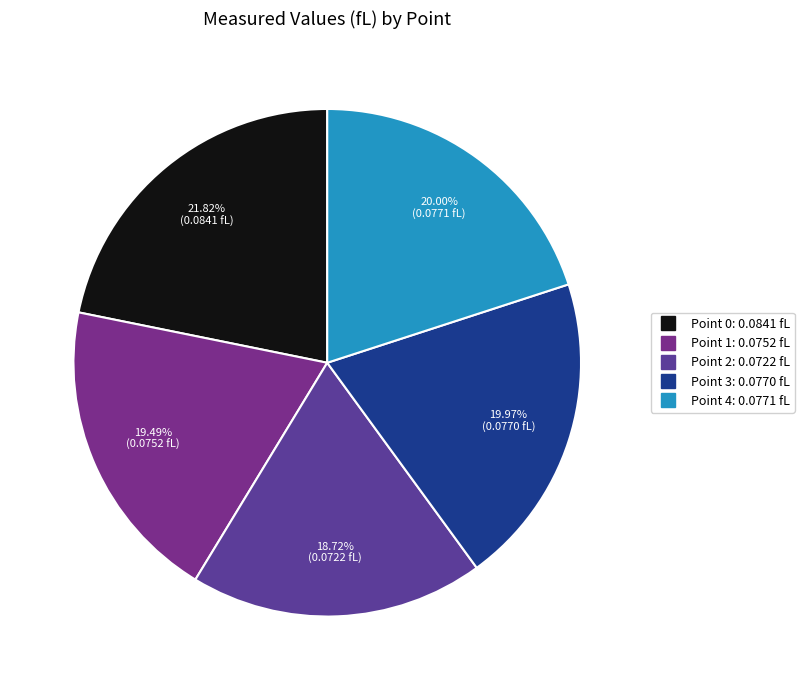

How many segments does this pie chart have?

5